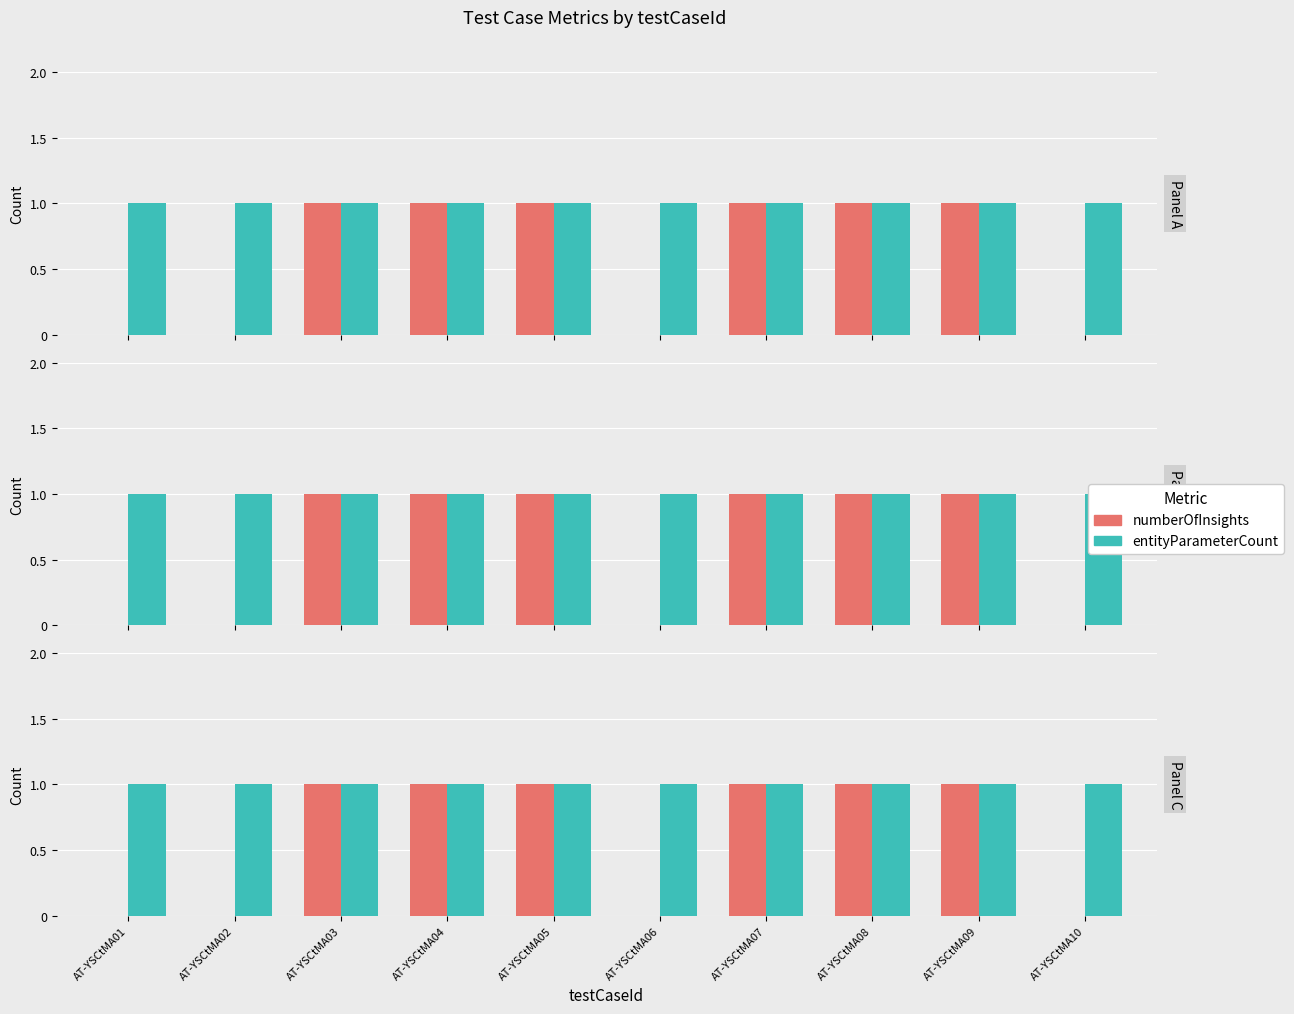

Does the chart contain any negative values?

No